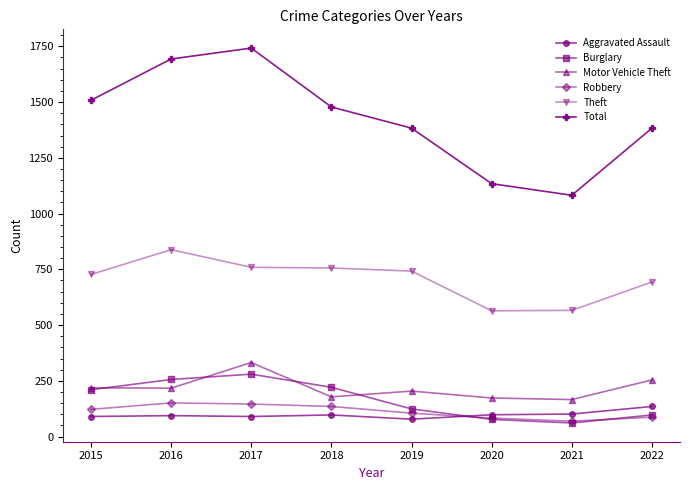

What is the value of the Motor Vehicle Theft point at the 5th from the left?

204